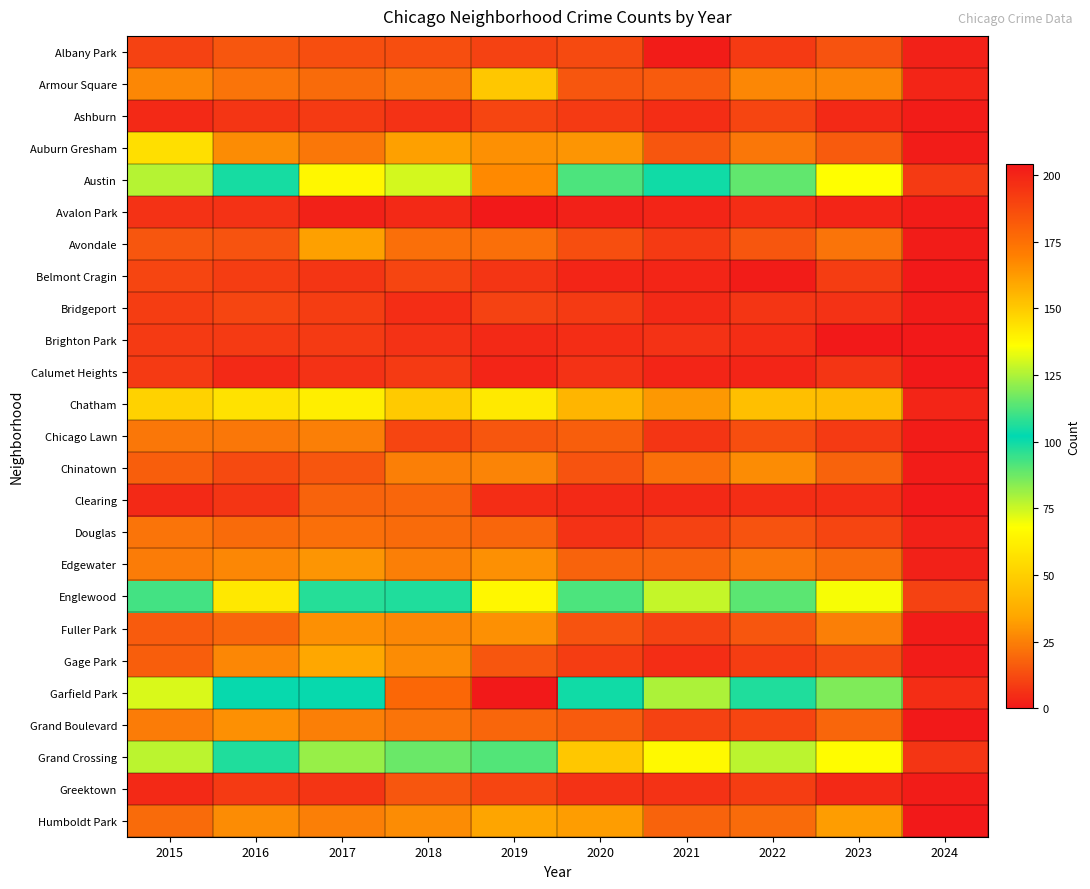

At which category is the sum across all series the highest?

2019